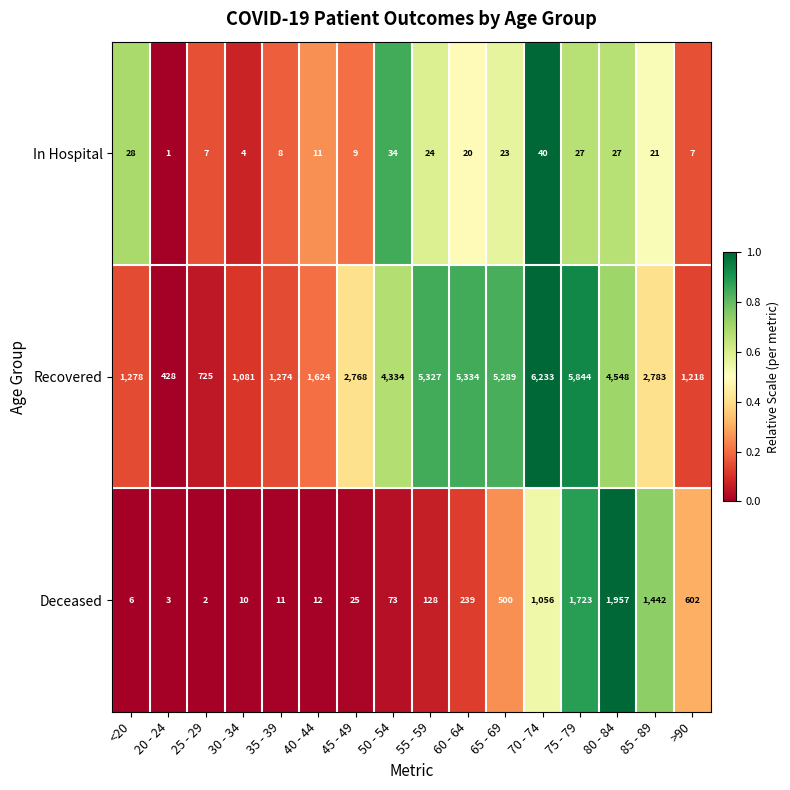

The value of Deceased at 45 - 49 is 25. True or false?

True